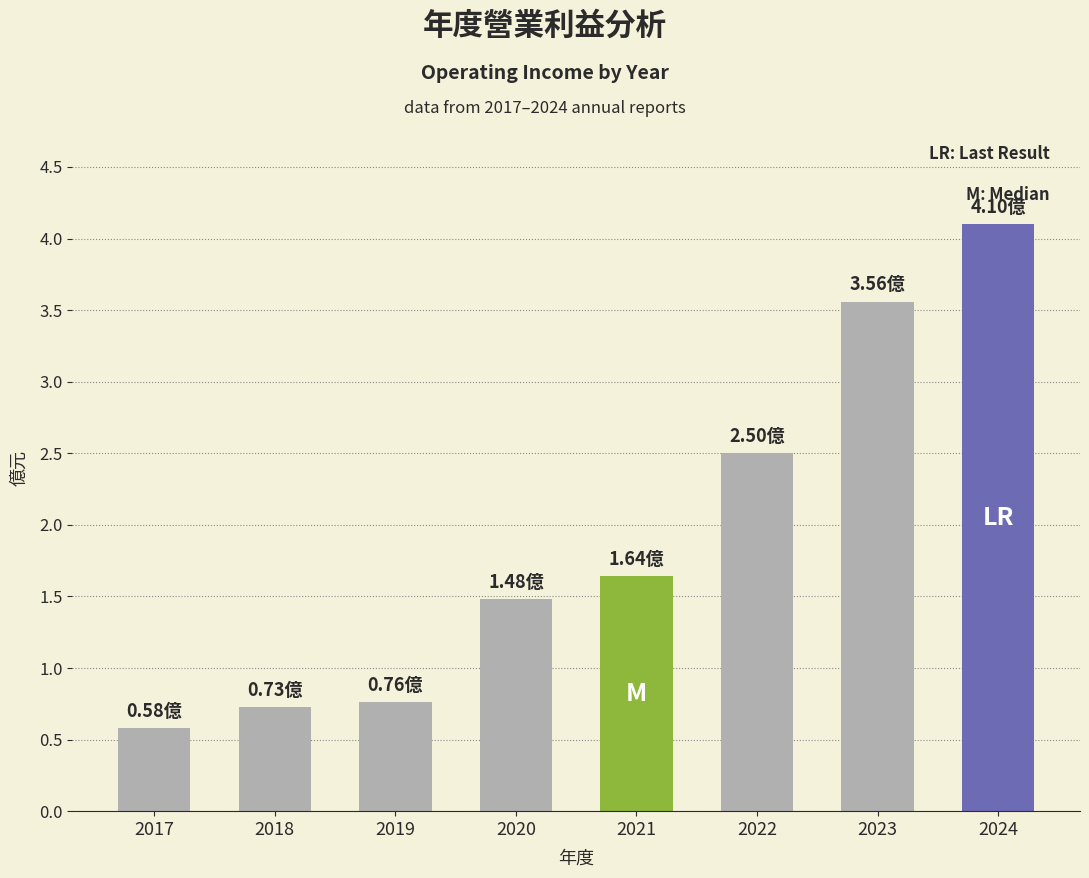

What is the sum of the values at 2019 and 2024?

4.9